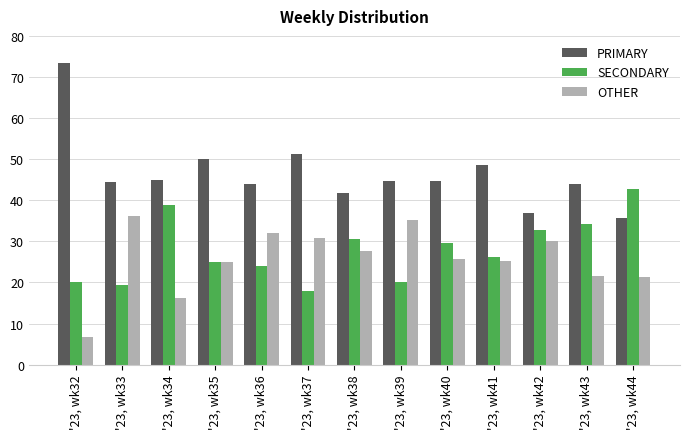

How many groups of bars are there?

13